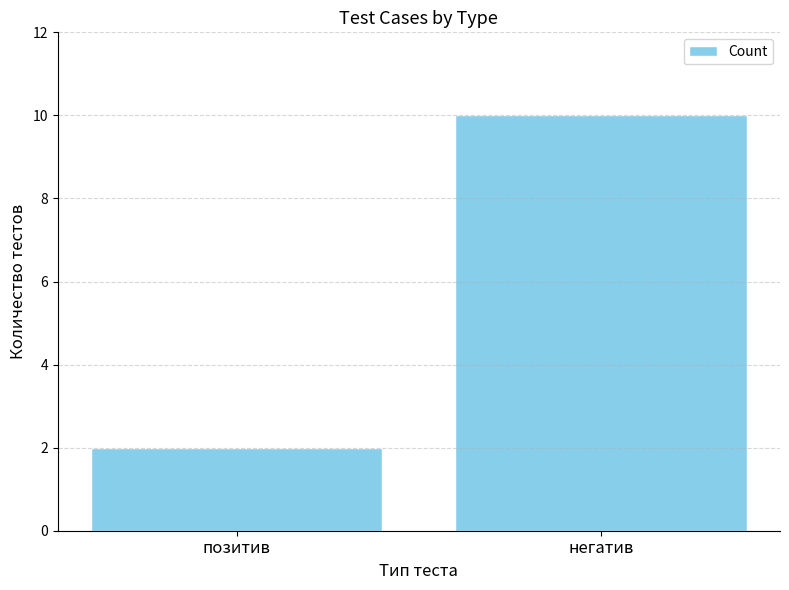

Does the chart contain any negative values?

No